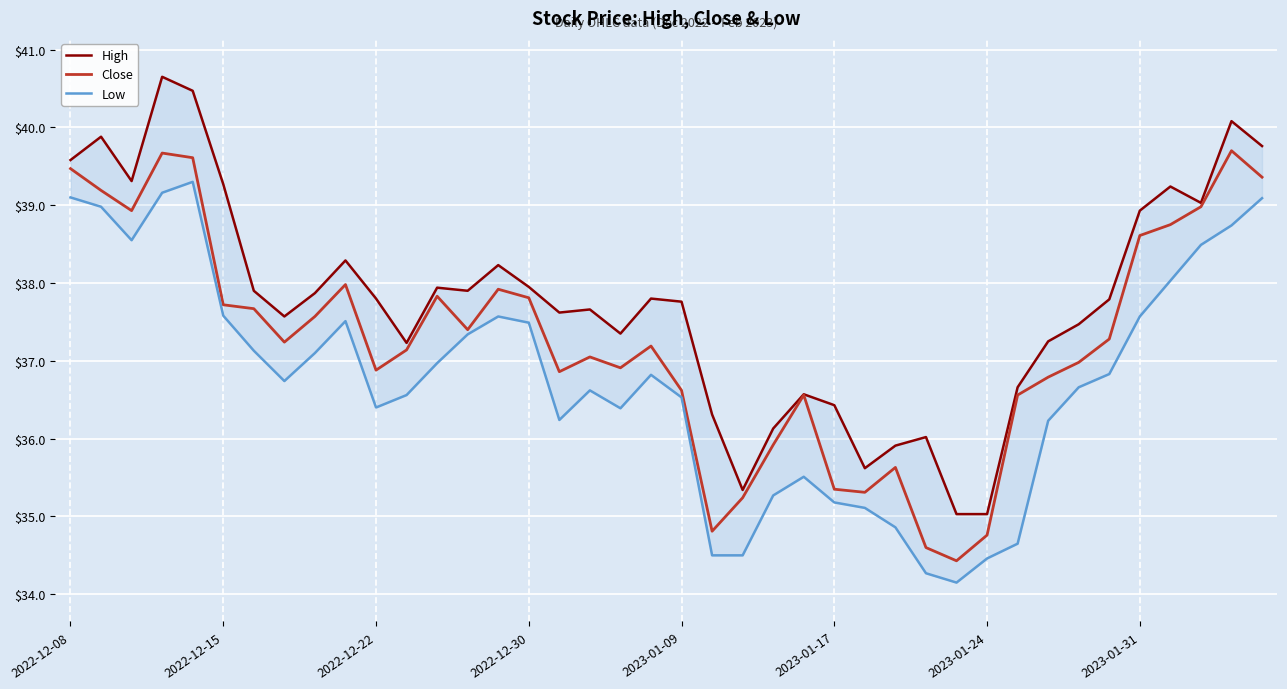

Which category has the lowest value across all series?

29